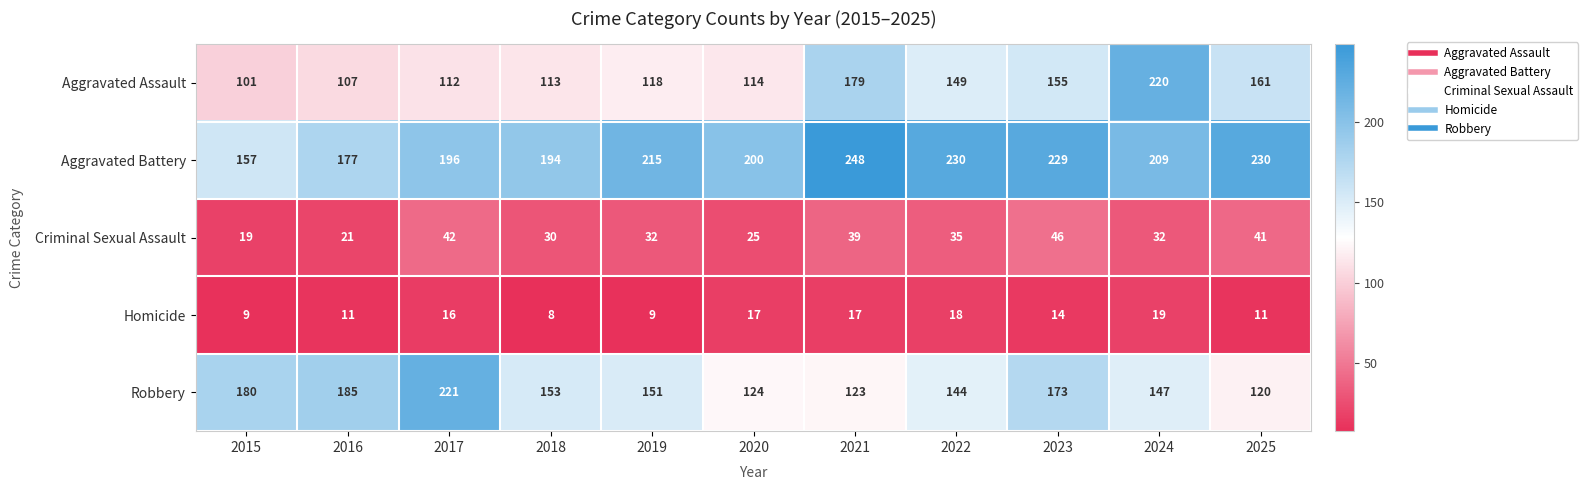

Rank the series by their maximum value, from lowest to highest.

Homicide, Criminal Sexual Assault, Aggravated Assault, Robbery, Aggravated Battery